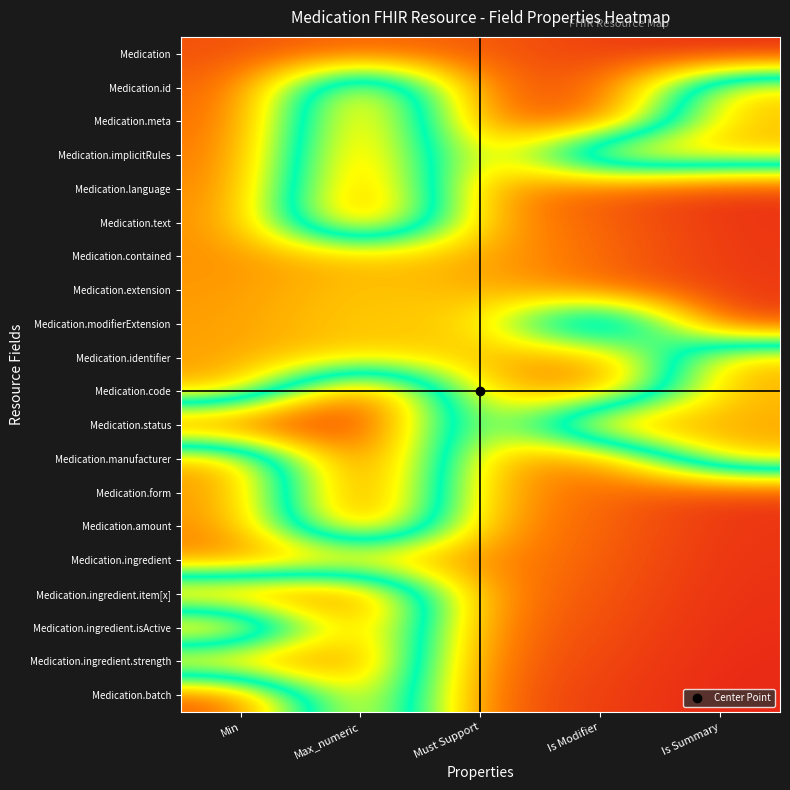

What is the difference between the highest and lowest values at Min?

2.3